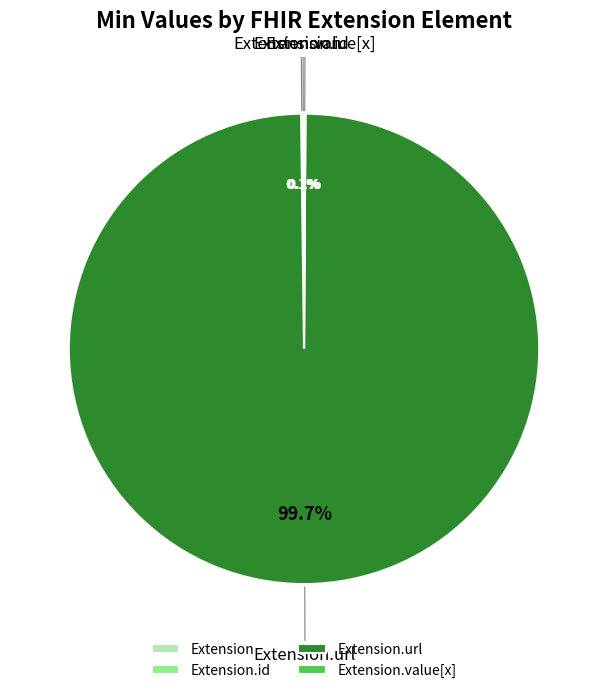

Does any single category account for the majority?

Yes